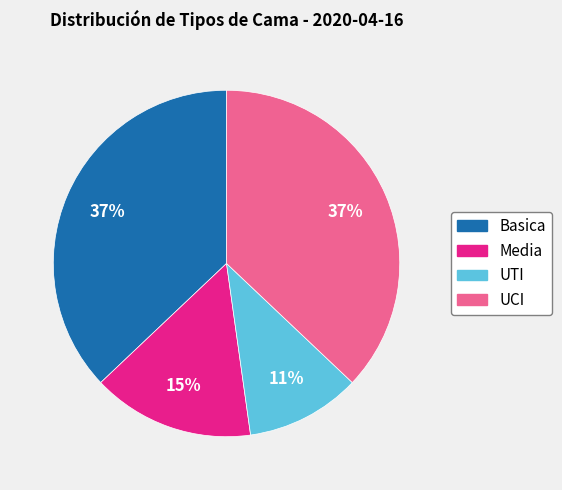

Count the number of slices in the pie.

4